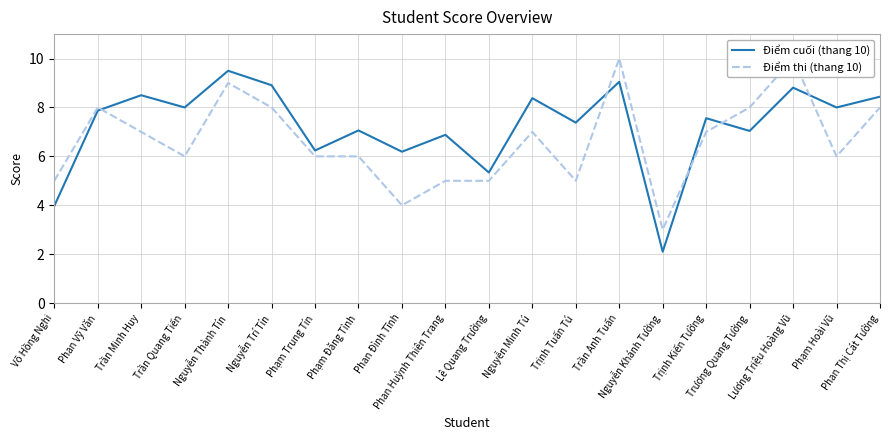

Where is Điểm cuối (thang 10) nearest to the value 5?

Lê Quang Trường